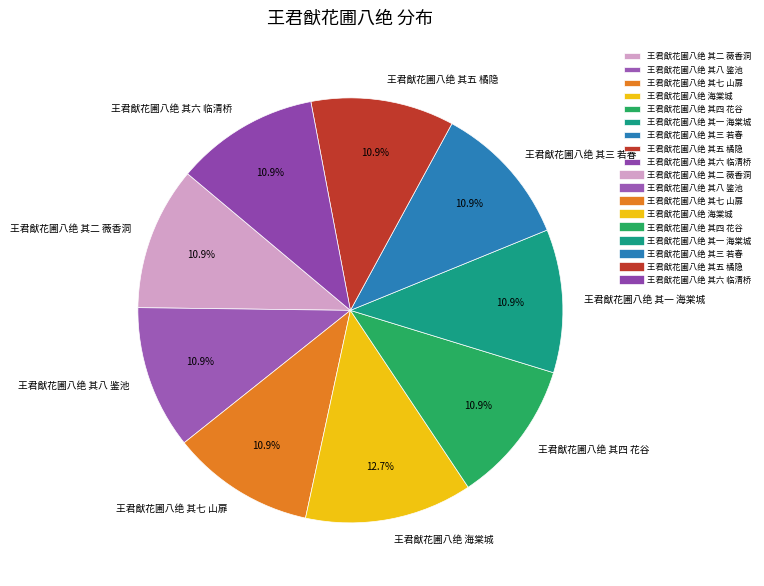

Does any single category account for the majority?

No